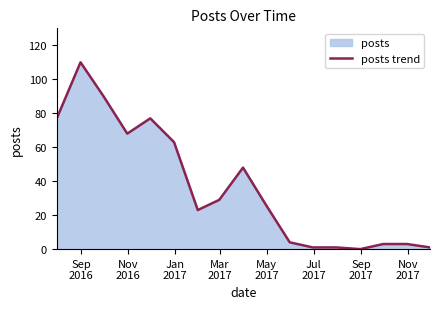

Does the chart display data point markers on the line(s)?

No